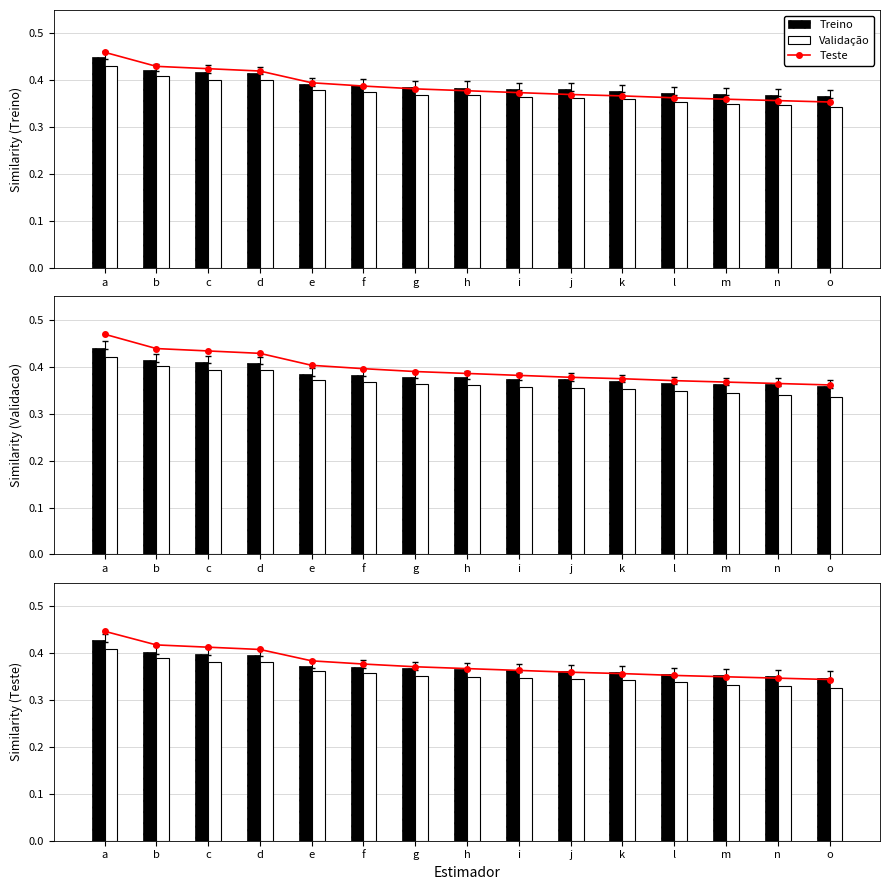

Count the Validação values in the range 0 to 1.

15